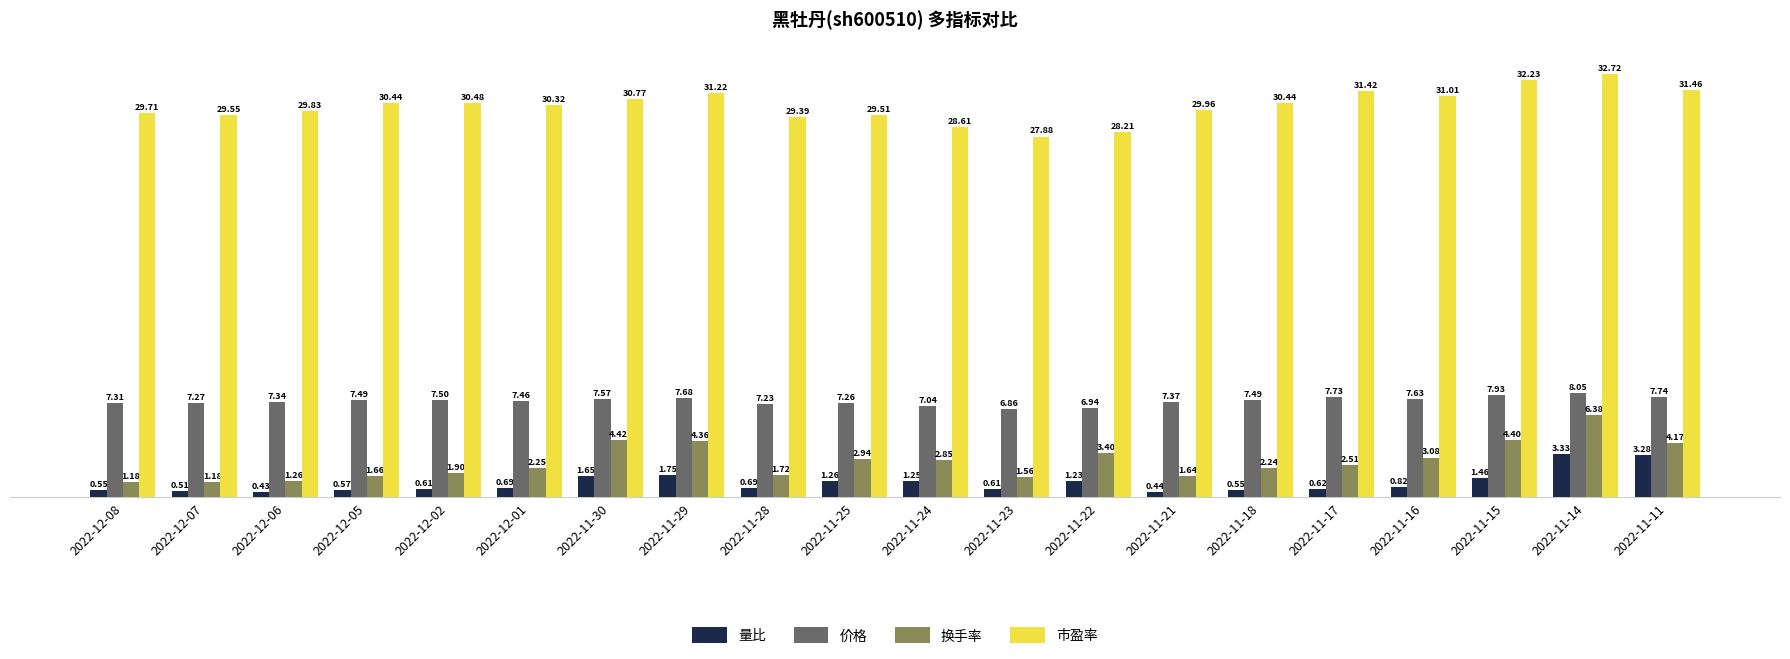

Which series changed the most between 2022-12-08 and 2022-12-07?

市盈率